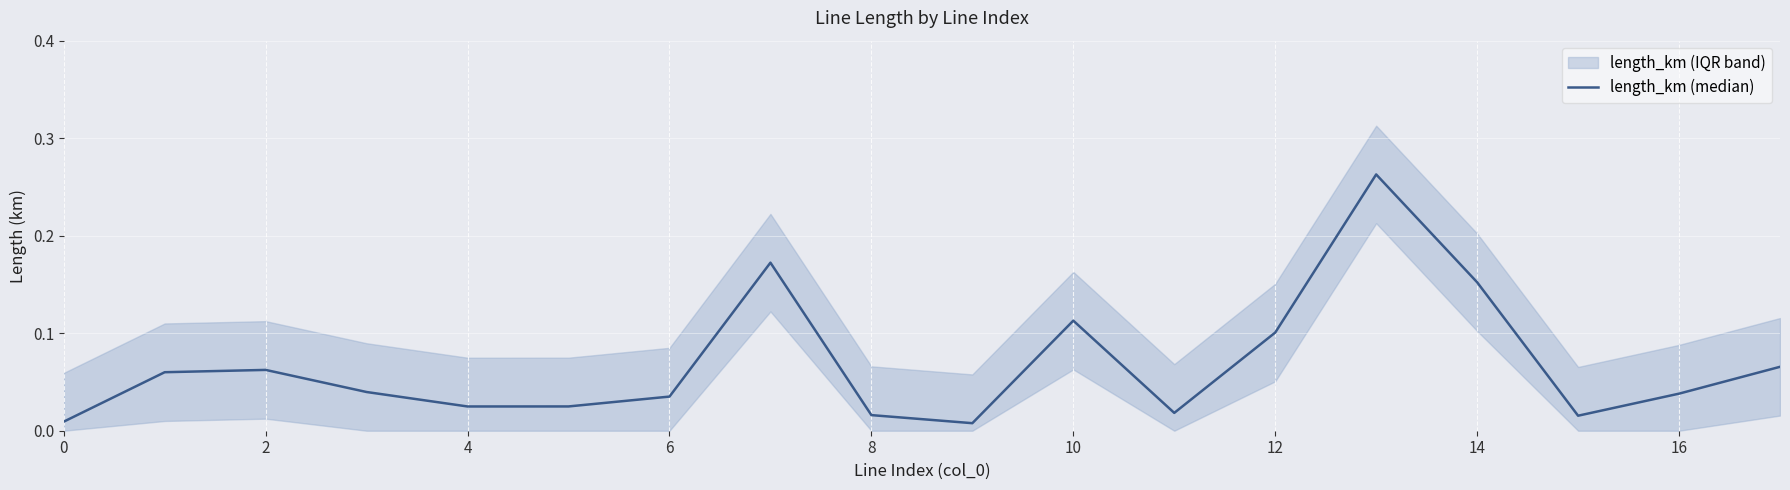

Reading left to right, list all the values displayed in this chart.

0.0	0.1	0.1	0.0	0.0	0.0	0.0	0.2	0.0	0.0	0.1	0.0	0.1	0.3	0.2	0.0	0.0	0.1